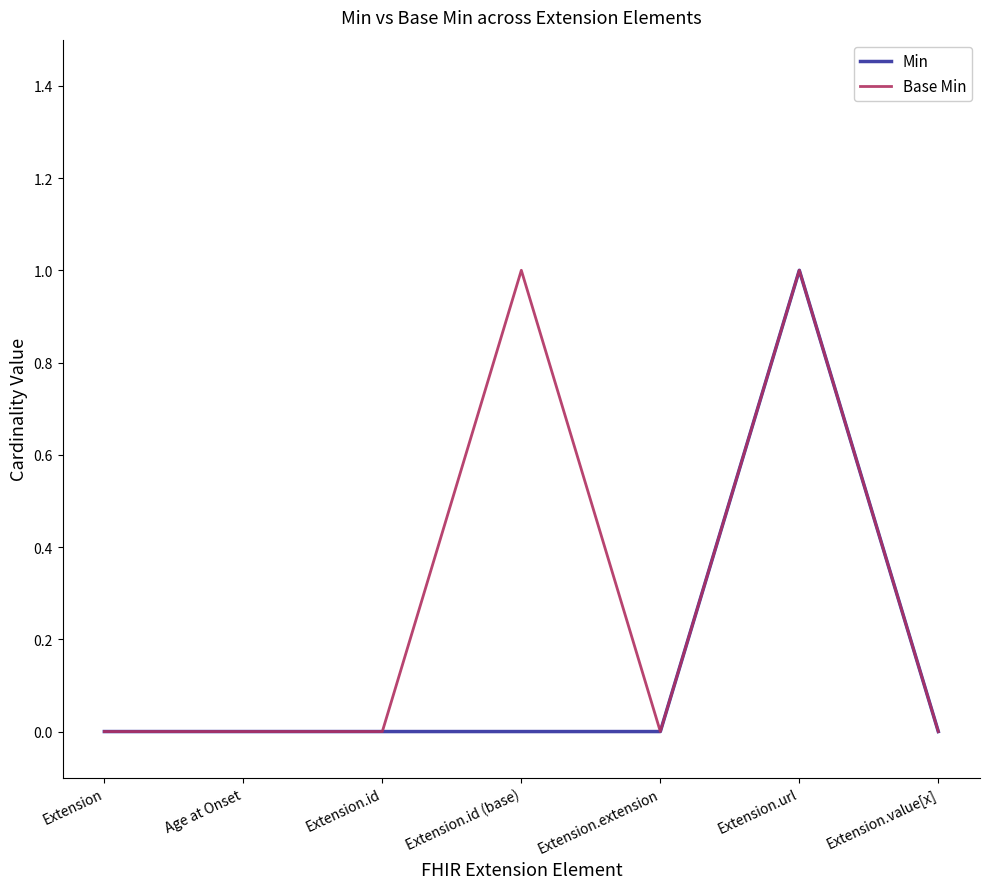

What is the total value across all series at Extension.url?

2